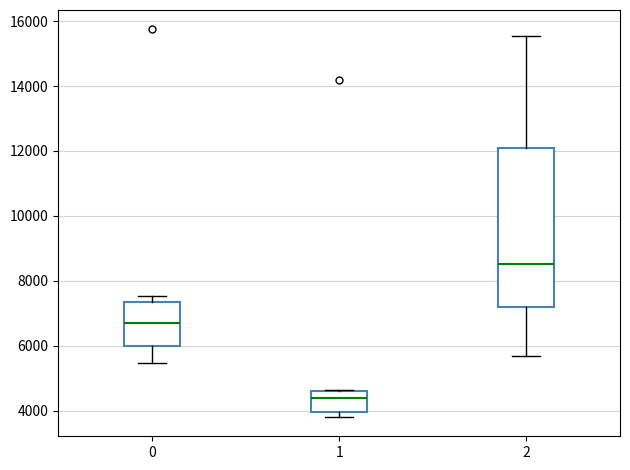

Comparing the boxes themselves (not the whiskers), which one is the tallest?

2